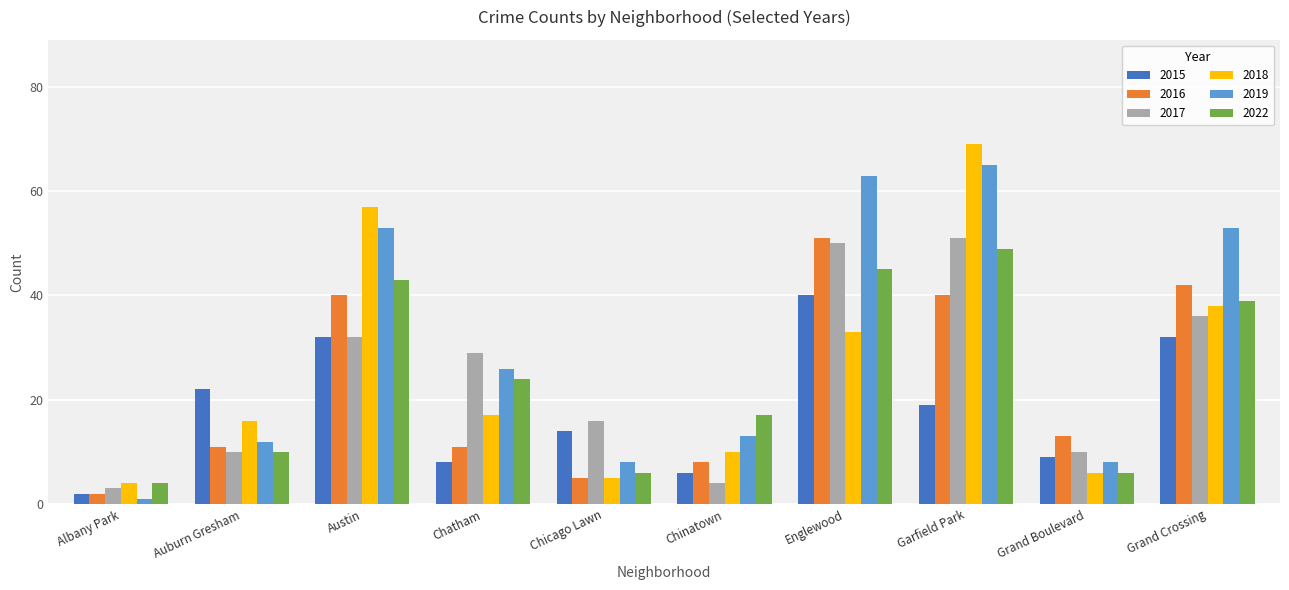

Reading left to right, list all the values displayed in this chart.

2015: Albany Park=2	Auburn Gresham=22	Austin=32	Chatham=8	Chicago Lawn=14	Chinatown=6	Englewood=40	Garfield Park=19	Grand Boulevard=9	Grand Crossing=32
2016: Albany Park=2	Auburn Gresham=11	Austin=40	Chatham=11	Chicago Lawn=5	Chinatown=8	Englewood=51	Garfield Park=40	Grand Boulevard=13	Grand Crossing=42
2017: Albany Park=3	Auburn Gresham=10	Austin=32	Chatham=29	Chicago Lawn=16	Chinatown=4	Englewood=50	Garfield Park=51	Grand Boulevard=10	Grand Crossing=36
2018: Albany Park=4	Auburn Gresham=16	Austin=57	Chatham=17	Chicago Lawn=5	Chinatown=10	Englewood=33	Garfield Park=69	Grand Boulevard=6	Grand Crossing=38
2019: Albany Park=1	Auburn Gresham=12	Austin=53	Chatham=26	Chicago Lawn=8	Chinatown=13	Englewood=63	Garfield Park=65	Grand Boulevard=8	Grand Crossing=53
2022: Albany Park=4	Auburn Gresham=10	Austin=43	Chatham=24	Chicago Lawn=6	Chinatown=17	Englewood=45	Garfield Park=49	Grand Boulevard=6	Grand Crossing=39